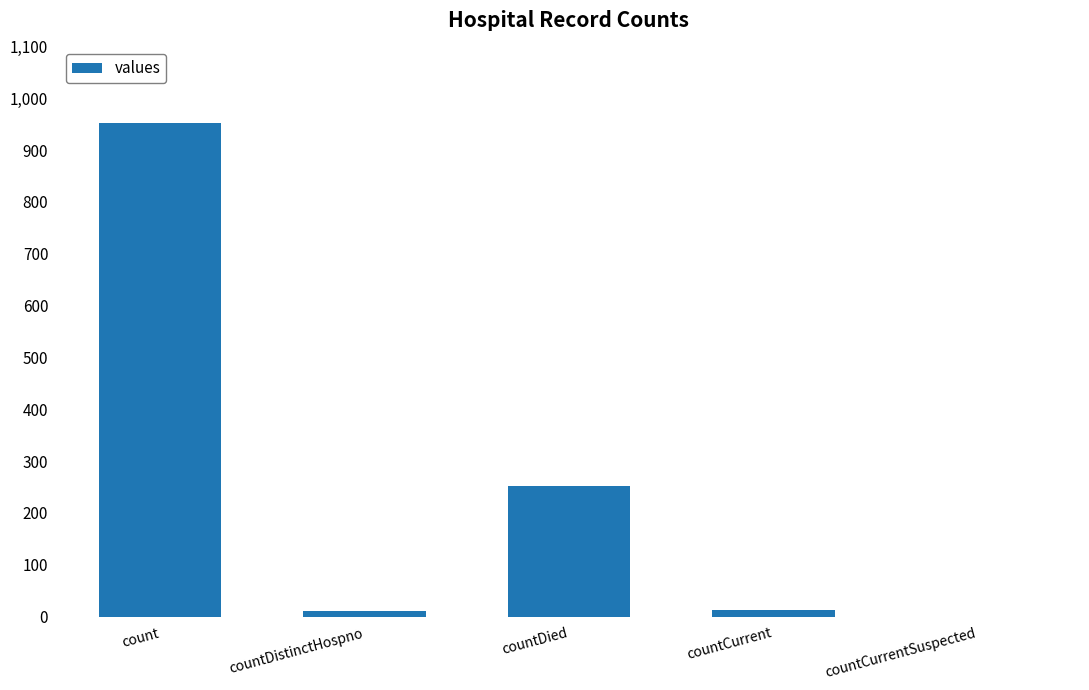

What is the maximum value shown in the chart?

952